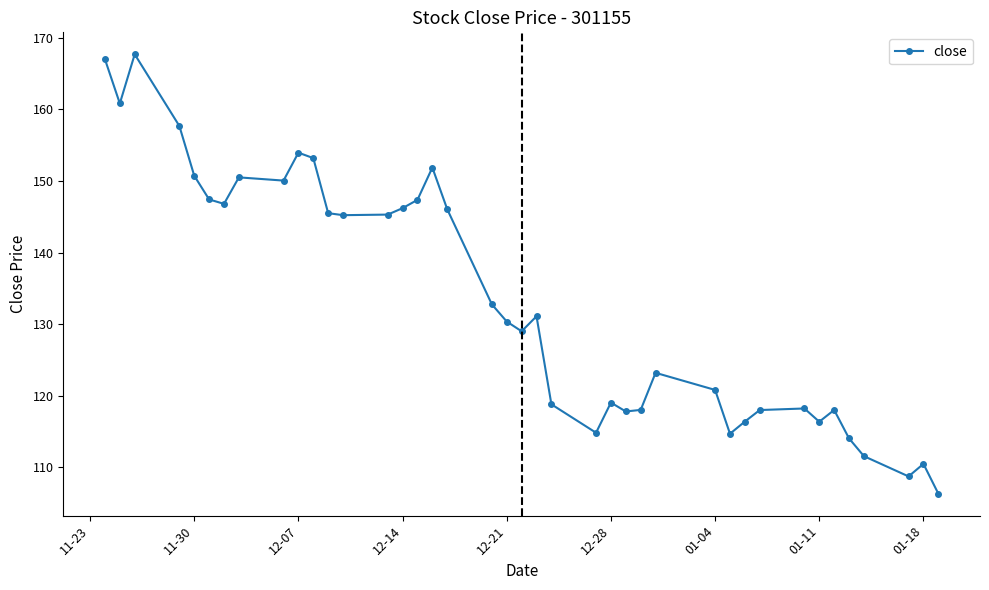

What is the value of the 36th point from the left?

114.0